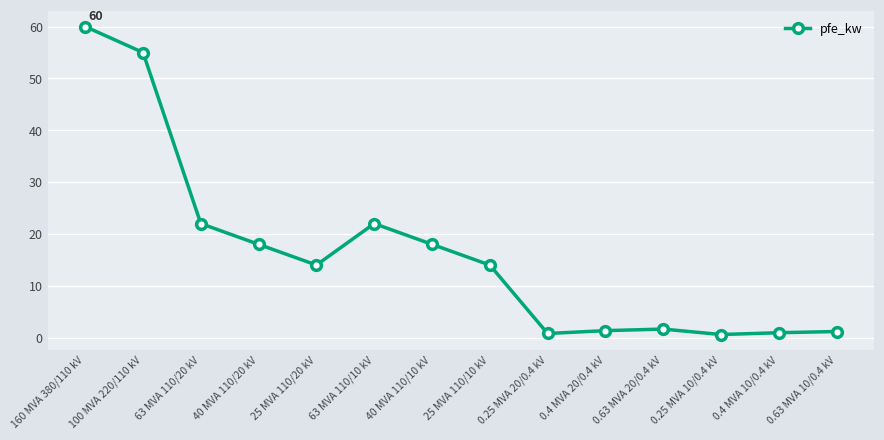

What is the label of the 12th point from the right?

63 MVA 110/20 kV